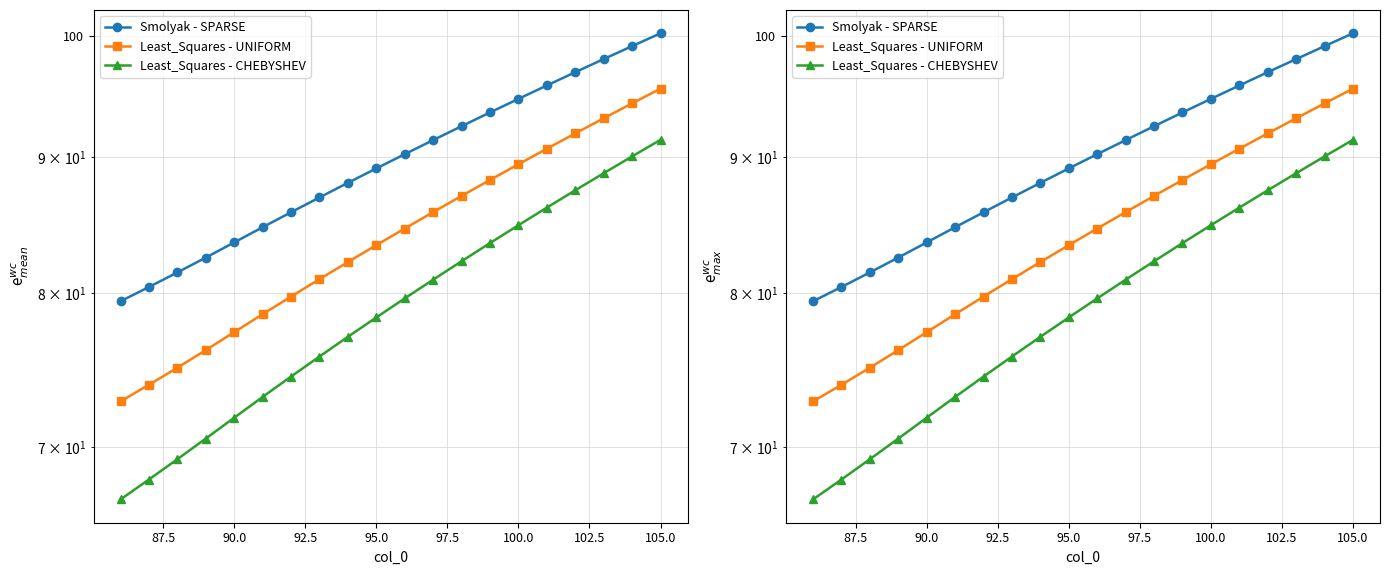

Is the value of Least_Squares - UNIFORM at 95.0 greater than the value of Least_Squares - CHEBYSHEV at 95.0?

Yes